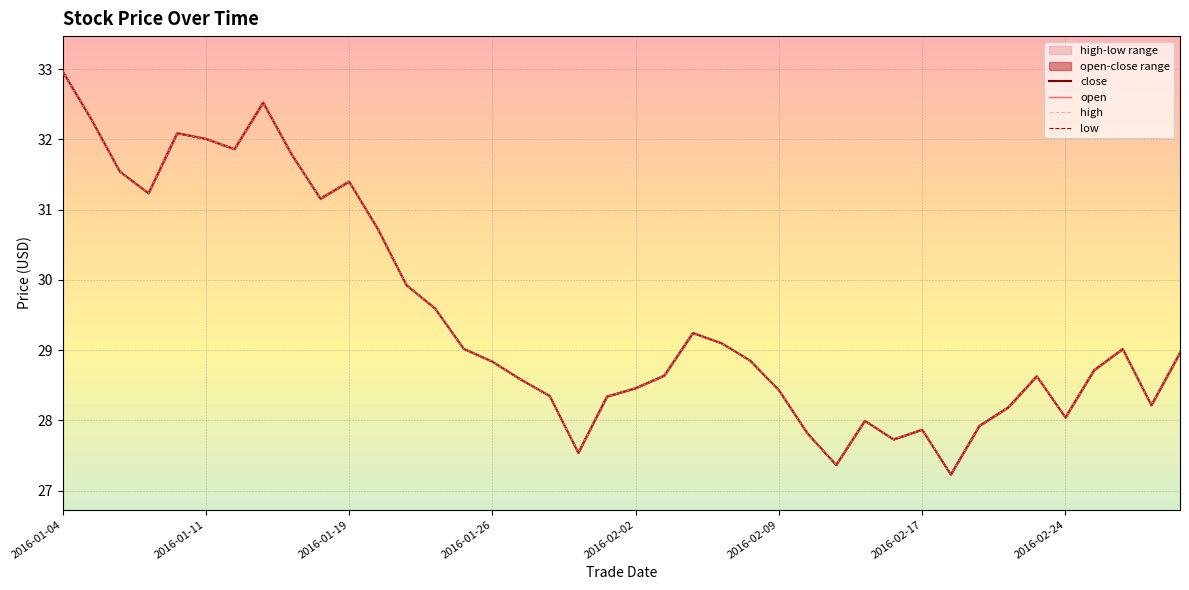

At which label does close first exceed 28?

2016-01-04